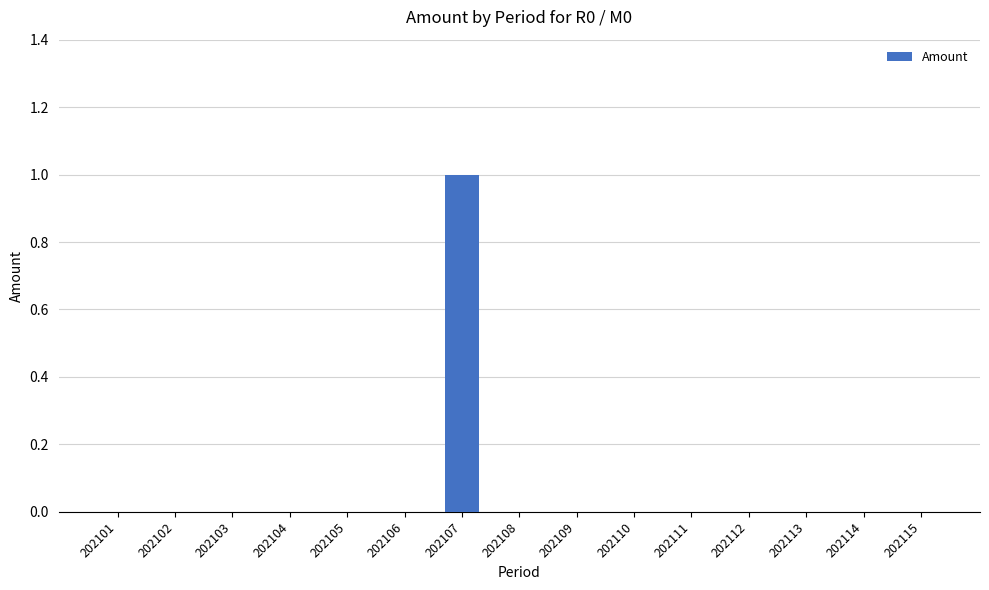

True or false: the data shows 0 at 202115.

True